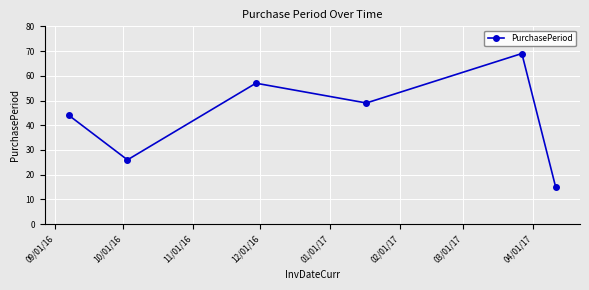

What is the minimum value shown in the chart?

15